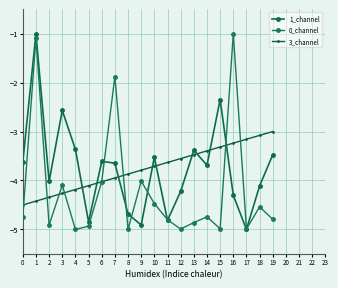

How many intersections are there between 0_channel and 1_channel?

8